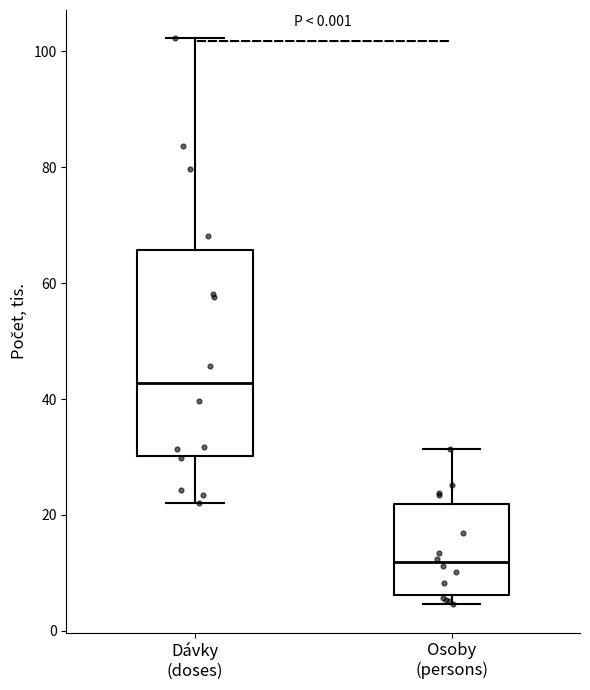

Where is the upper edge of the box for Dávky (doses) on the y-axis? The values are not printed on the chart, so give them approximately, as read against the axis.

66